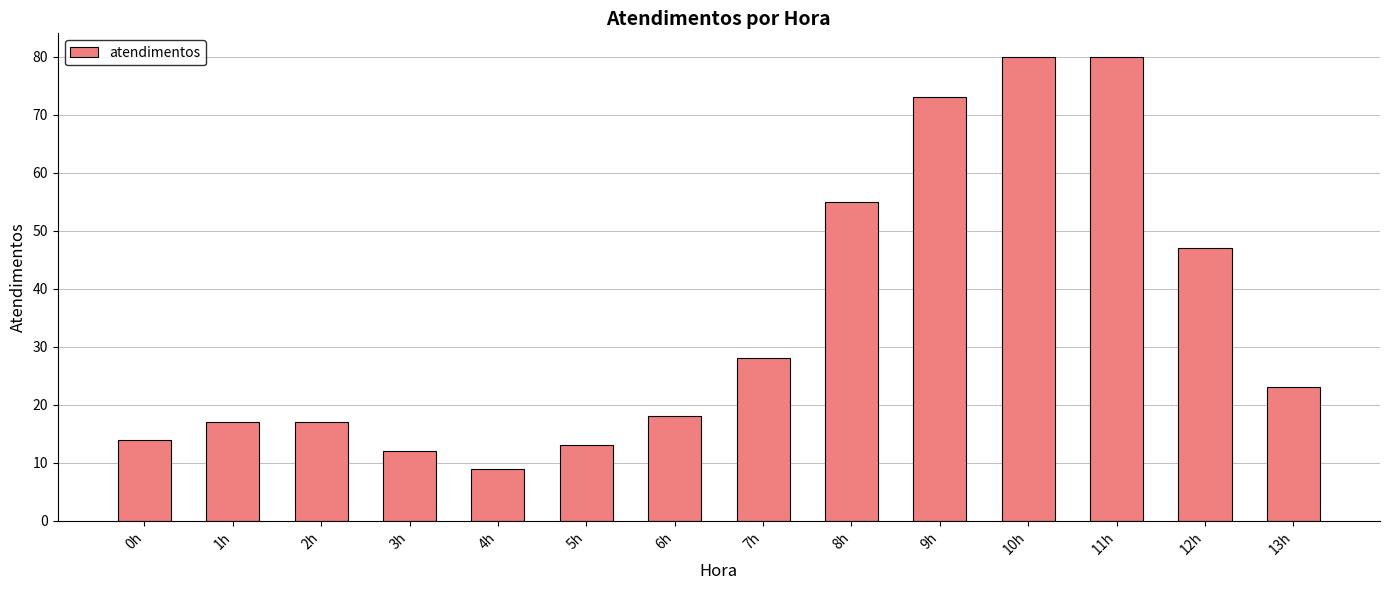

What is the sum of all values?

486